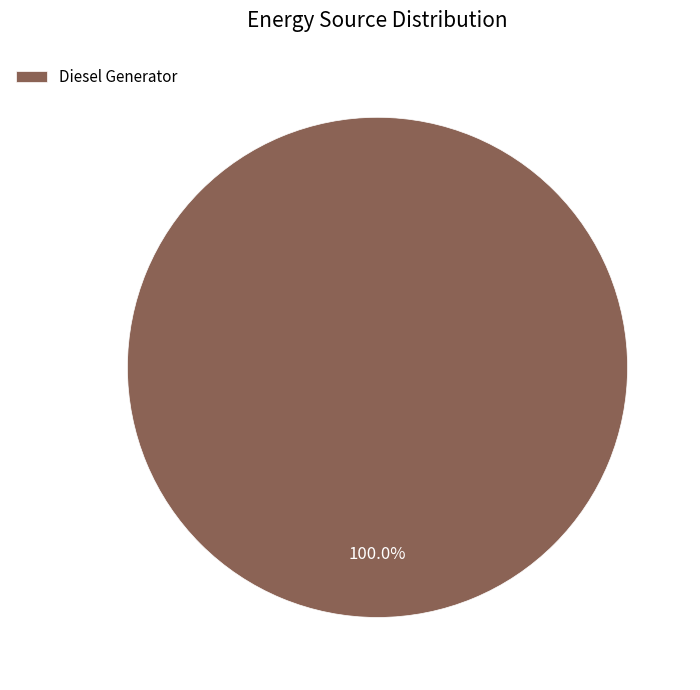

Rank the categories by value from highest to lowest.

Diesel Generator